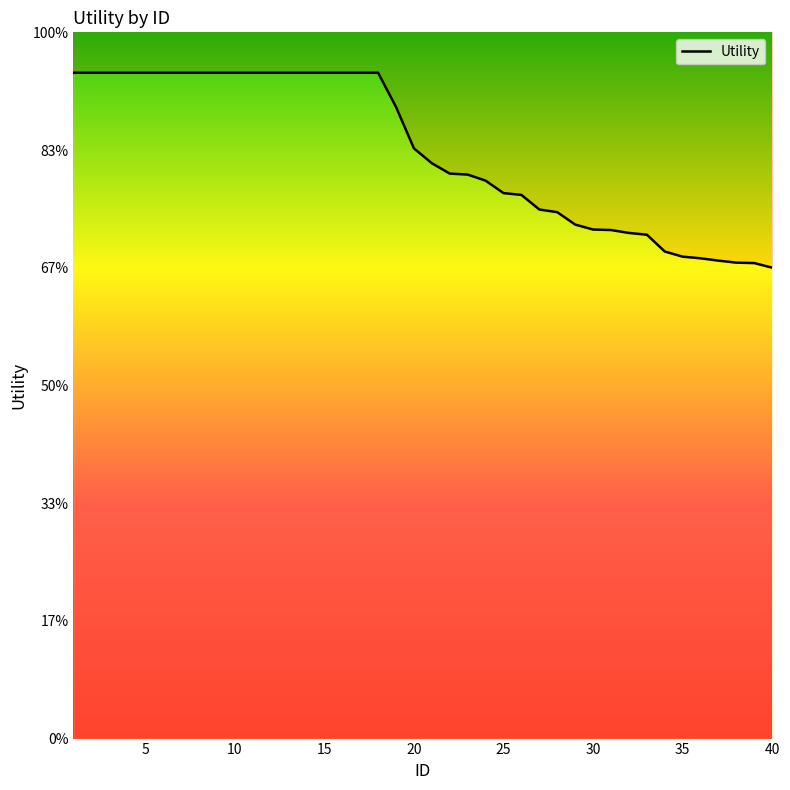

What is the minimum value shown in the chart?

1.0